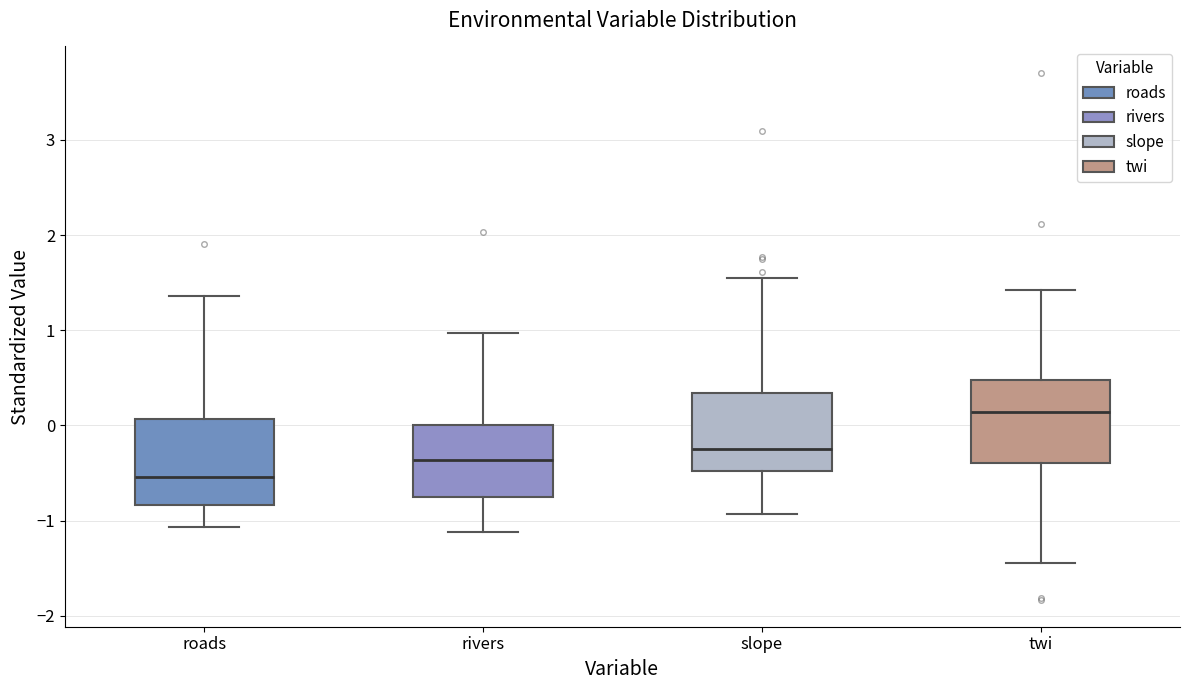

Which box's median line is the lowest?

roads